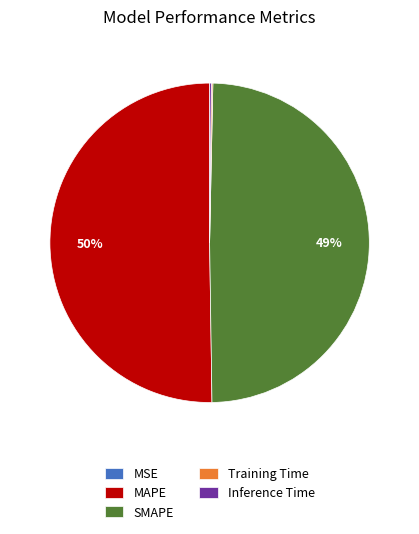

Which slice represents more than half of the pie?

MAPE